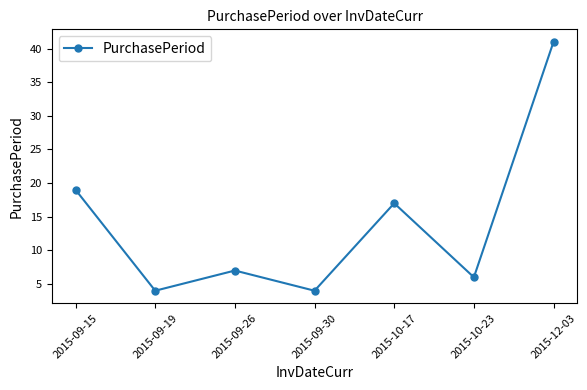

How many lines are shown in the chart?

1